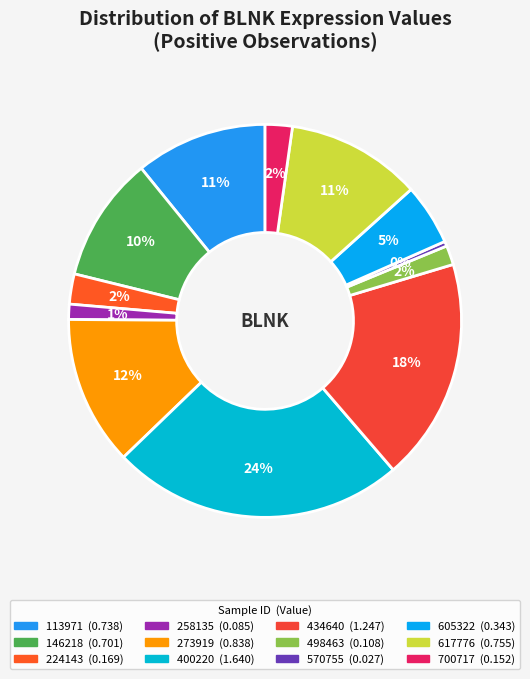

How many segments does this pie chart have?

12